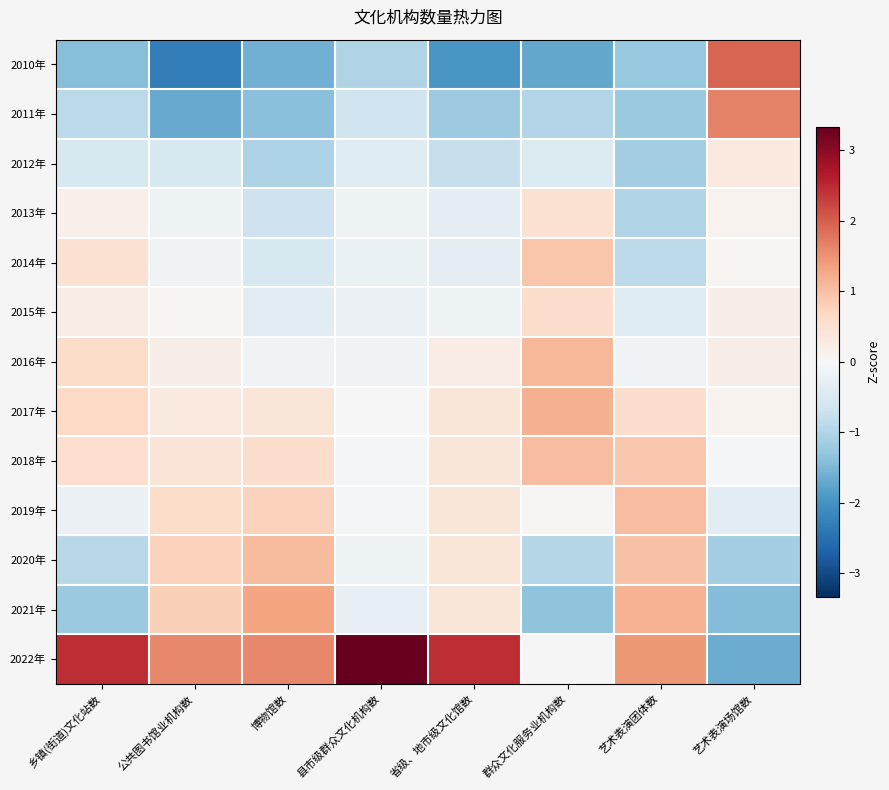

What is the approximate value of 2016年 at 群众文化服务业机构数?

1.1